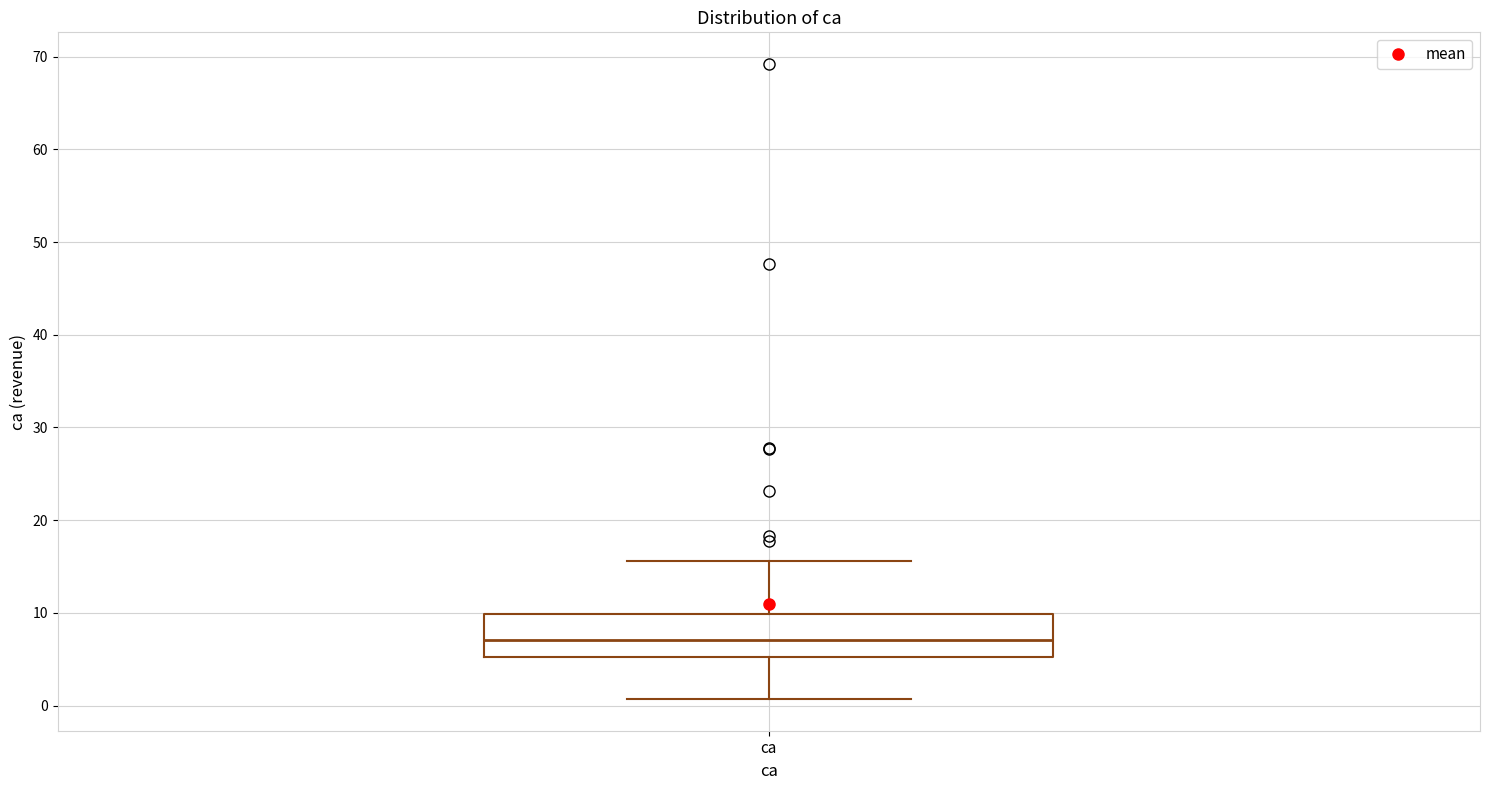

Transcribe this box plot: give where the median line is, the range the box spans, and where the two whiskers end, as read against the y-axis. The values are not printed on the chart, so give them approximately, as read against the axis.

median 7, box 5 to 10, whiskers 1 to 16